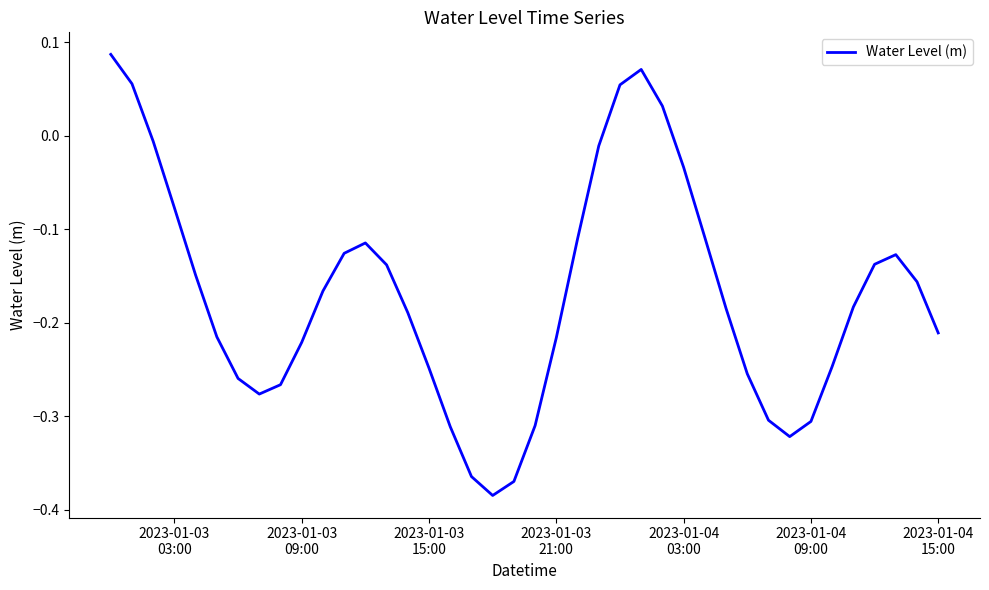

What is the sum of all values?

-6.8